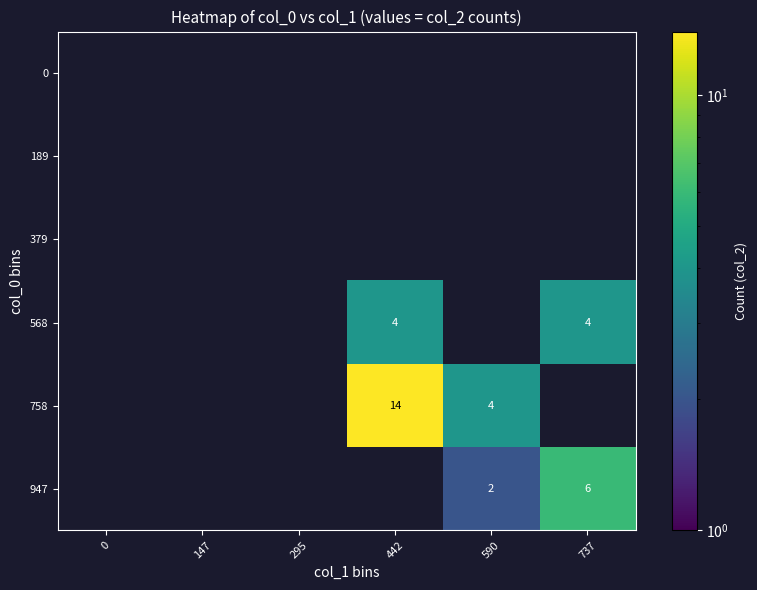

The value of 568 at 442 is 6. True or false?

False